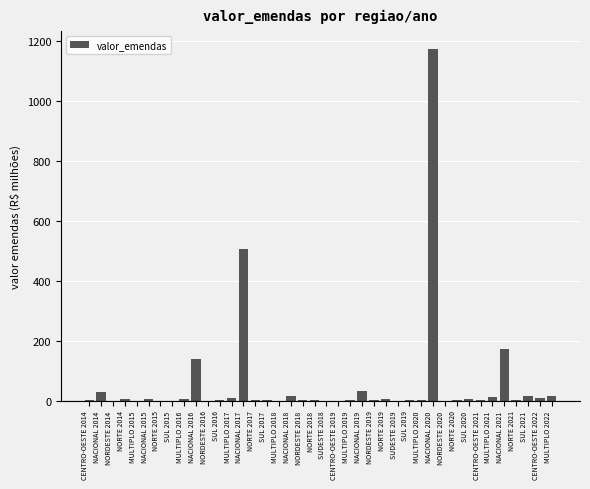

What is the difference between the values at NORDESTE 2014 and NORTE 2018?

2.7